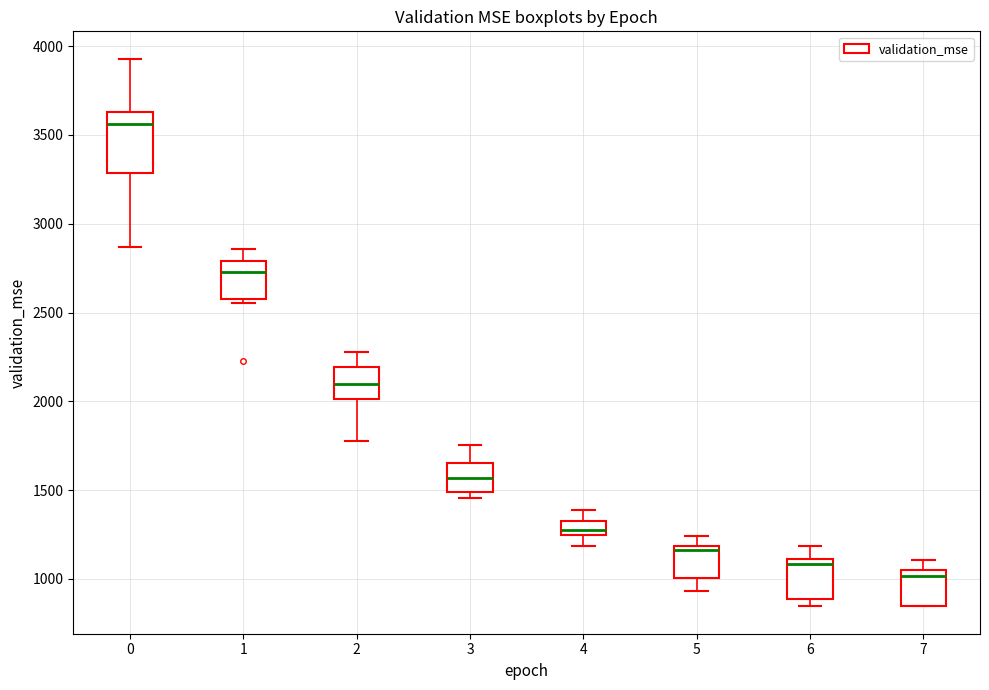

Reading left to right, read every box against the y-axis: the position of its median line, the range the box covers, and the ends of its whiskers. The values are not printed on the chart, so give them approximately, as read against the axis.

0: median 3550, box 3300 to 3650, whiskers 2850 to 3950
1: median 2750, box 2600 to 2800, whiskers 2550 to 2850
2: median 2100, box 2000 to 2200, whiskers 1800 to 2300
3: median 1550, box 1500 to 1650, whiskers 1450 to 1750
4: median 1300 (inside the box), box 1250 to 1300, whiskers 1200 to 1400
5: median 1150, box 1000 to 1200, whiskers 950 to 1250
6: median 1100 (just below the box's upper edge), box 900 to 1100, whiskers 850 to 1200
7: median 1000, box 850 to 1050, whiskers 850 to 1100